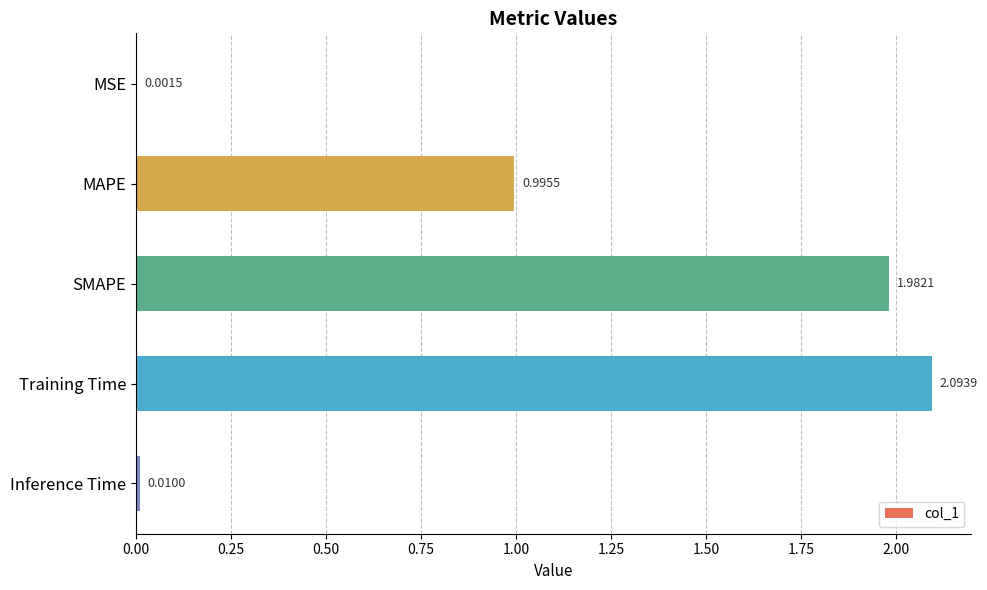

Does the chart contain stacked bars?

No